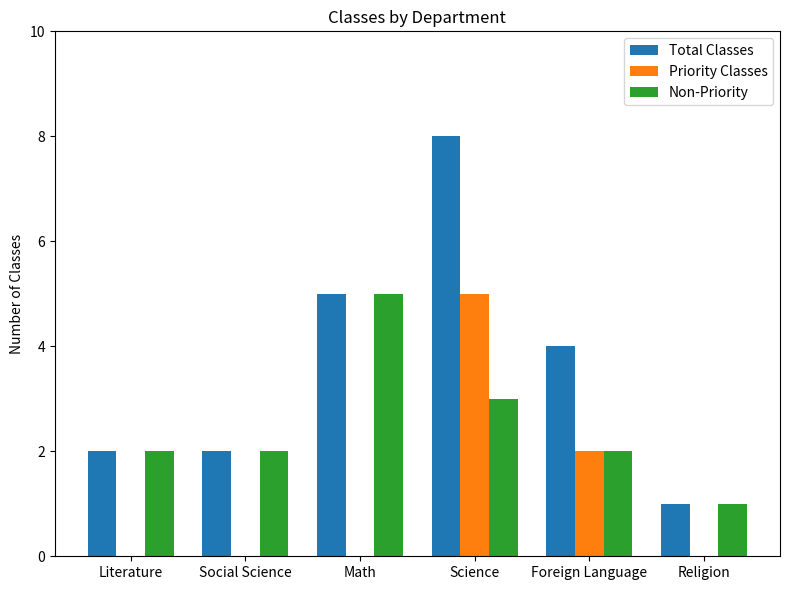

What is the sum of all Priority Classes values?

7